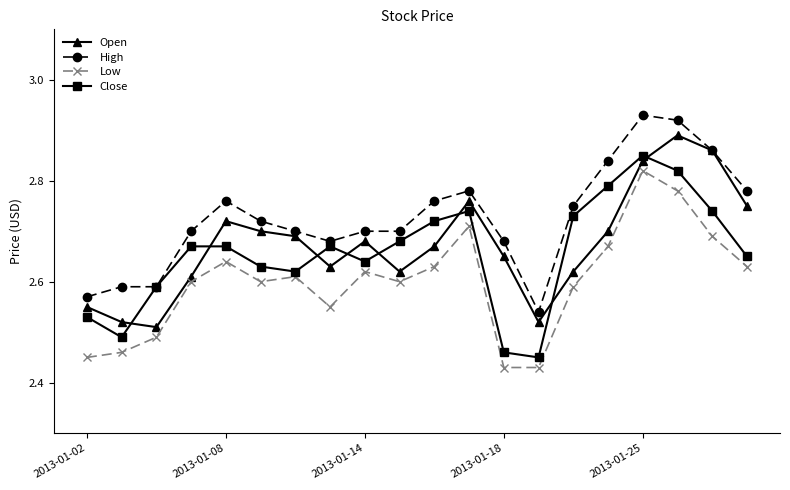

How many Open values are between 2 and 3?

20